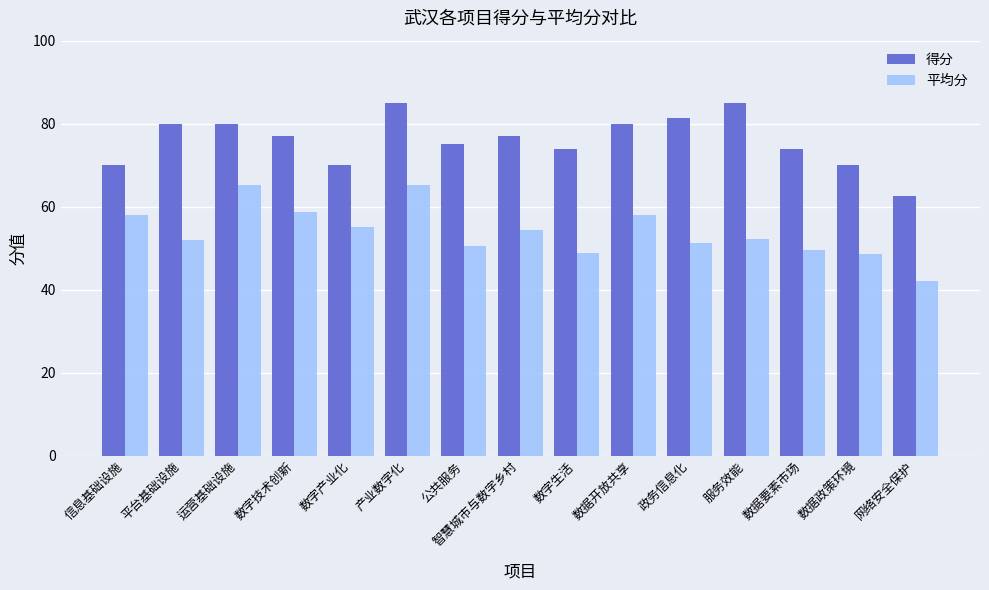

What is the total value across all series at 数字技术创新?

135.6